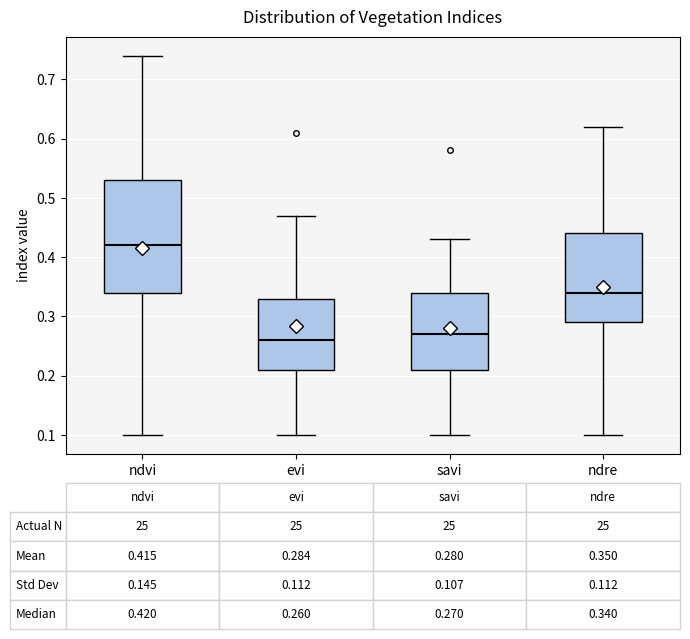

Which box has the highest median line?

ndvi